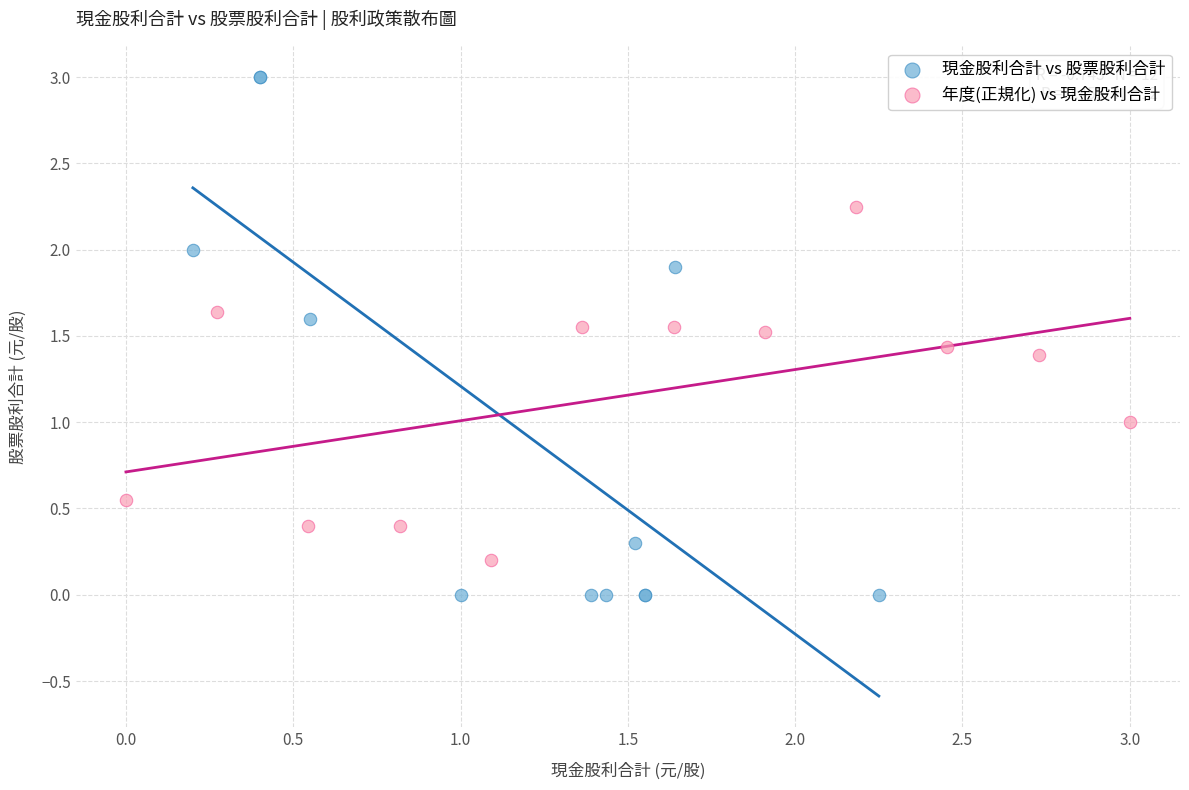

Which series contains the lowest Y value?

現金股利合計 vs 股票股利合計